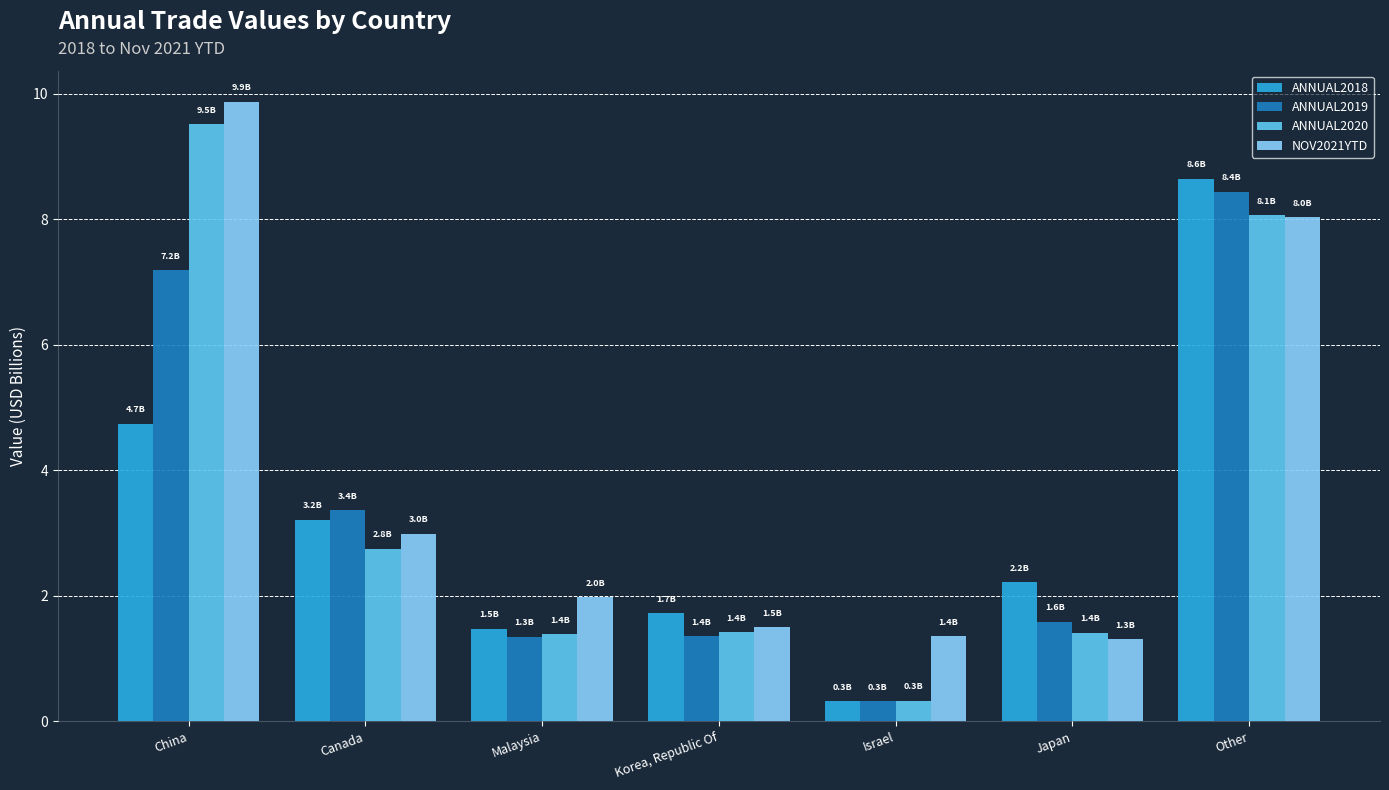

What is the value of the ANNUAL2018 bar at the 7th from the left?

8.6